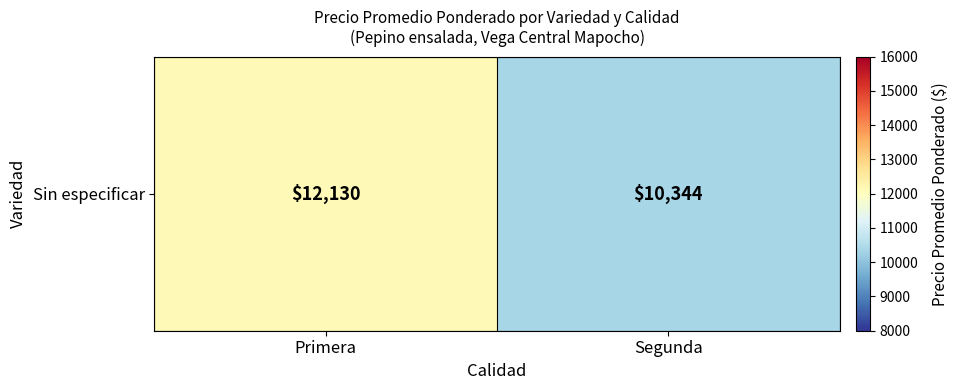

List the labels in order of value, smallest first.

Segunda, Primera